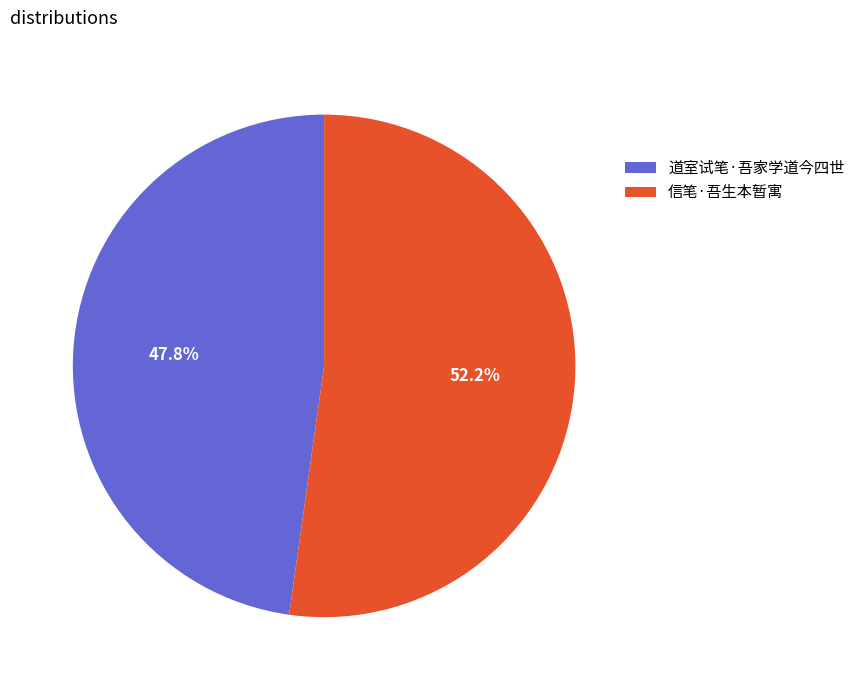

To the nearest percent, what portion does 信笔·吾生本暂寓 represent?

52%